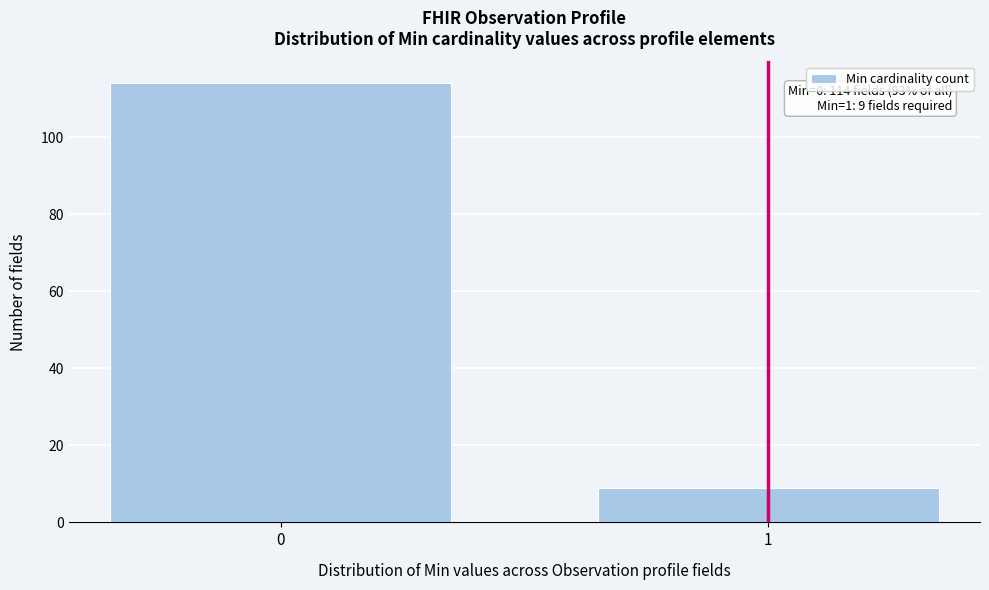

Reading left to right, list all the values displayed in this chart.

0=114	1=9